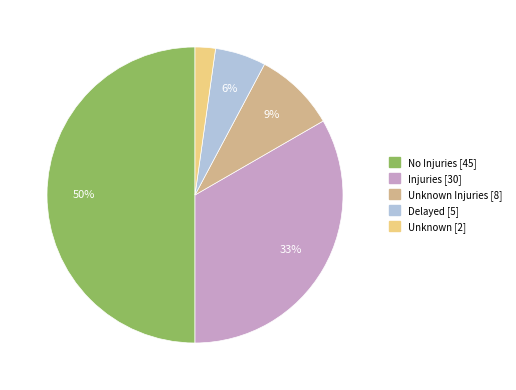

Which has a higher value, No Injuries [45] or Unknown [2]?

No Injuries [45]